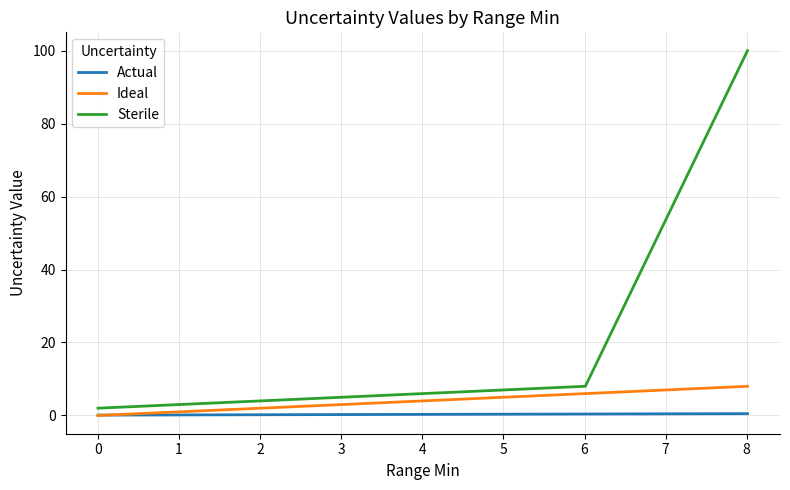

Count the number of data series in this chart.

3